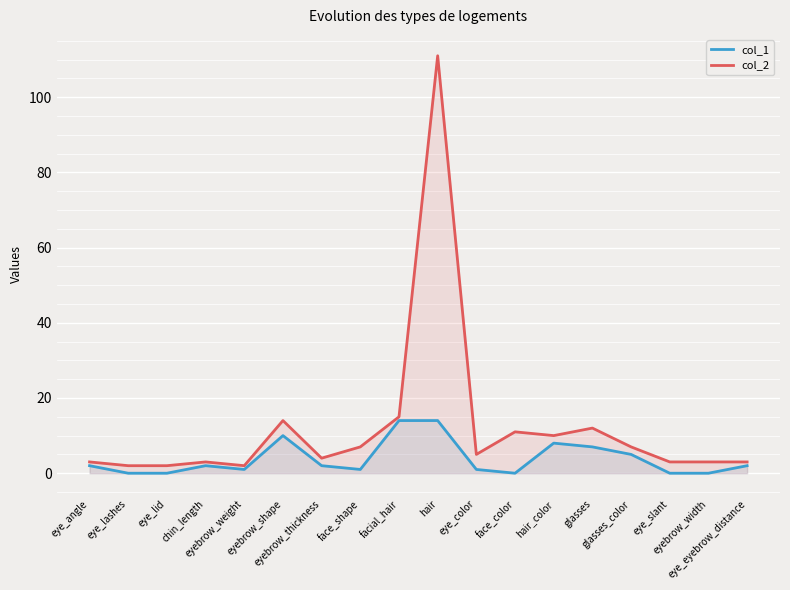

Between eyebrow_thickness and eyebrow_weight, which is larger?

eyebrow_thickness